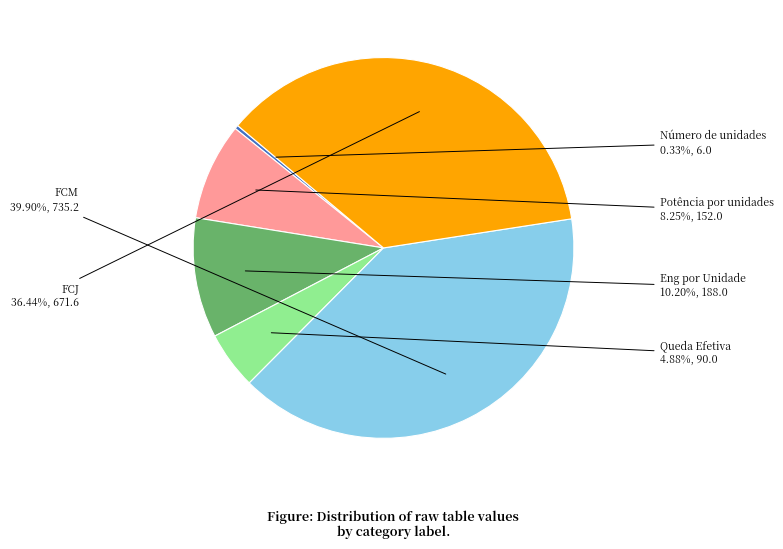

To the nearest percent, what percentage of the pie is Eng por Unidade?

10%